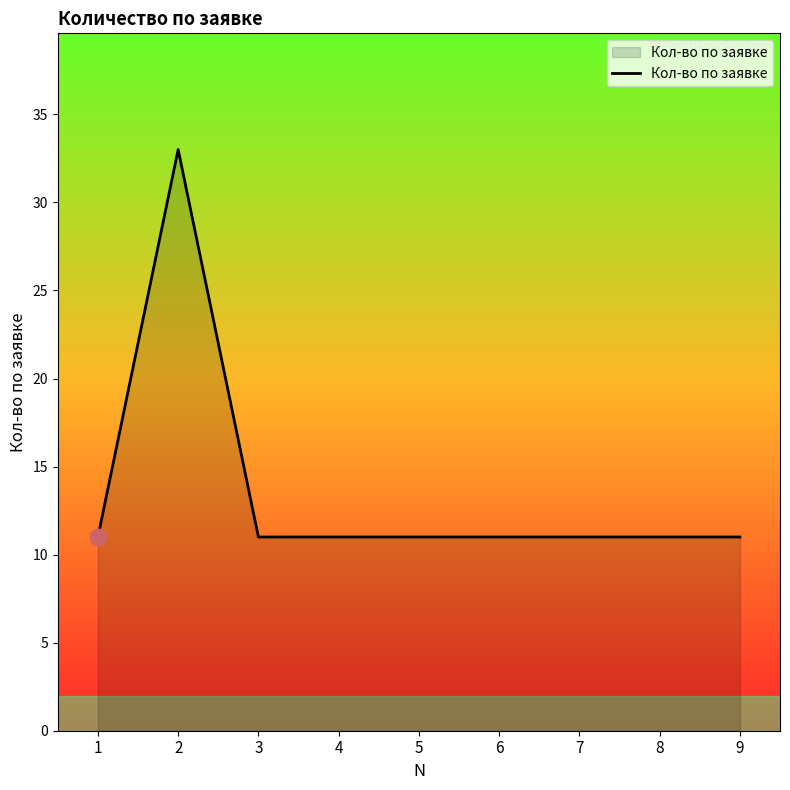

Reading right to left, transcribe all the data shown in this chart.

11	11	11	11	11	11	11	33	11